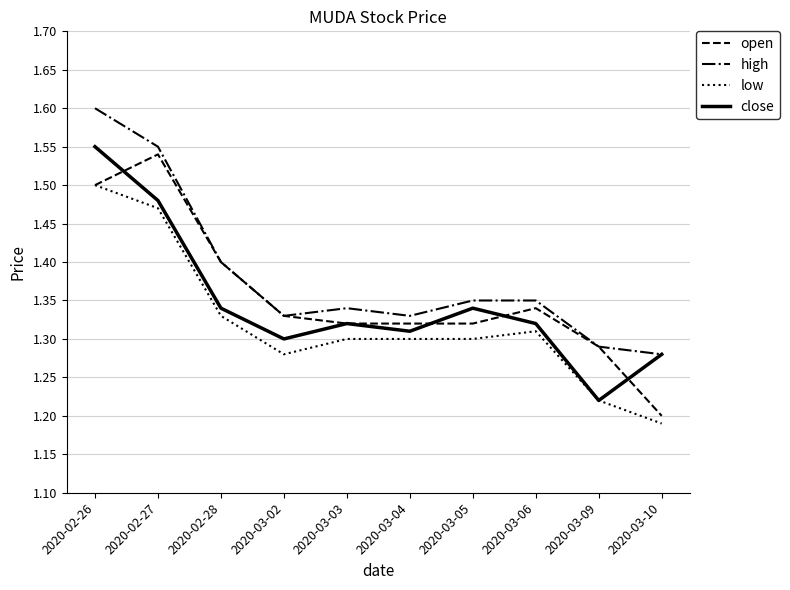

In open, how many points are higher than both neighbors (excluding endpoints)?

2